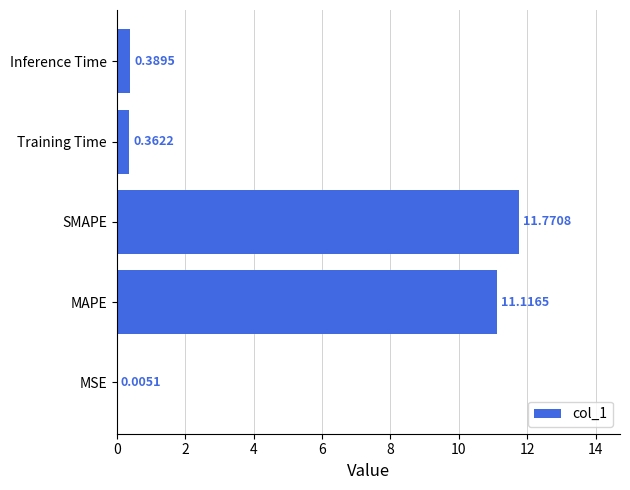

Which has a higher value, Training Time or MAPE?

MAPE